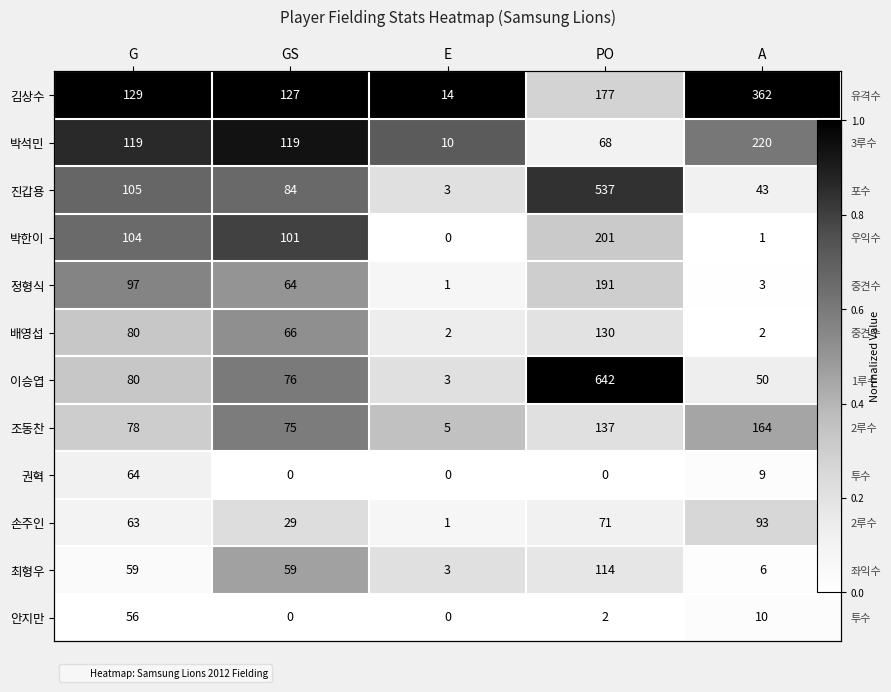

What is the difference between the second highest and second lowest values in the 박석민 series?

0.3